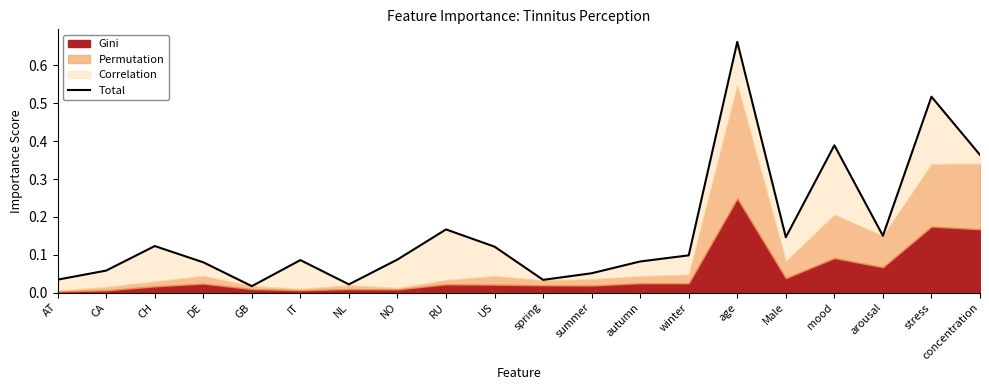

Reading left to right, what are all the values shown in this chart?

AT=0.0	CA=0.1	CH=0.1	DE=0.1	GB=0.0	IT=0.1	NL=0.0	NO=0.1	RU=0.2	US=0.1	spring=0.0	summer=0.1	autumn=0.1	winter=0.1	age=0.7	Male=0.1	mood=0.4	arousal=0.2	stress=0.5	concentration=0.4